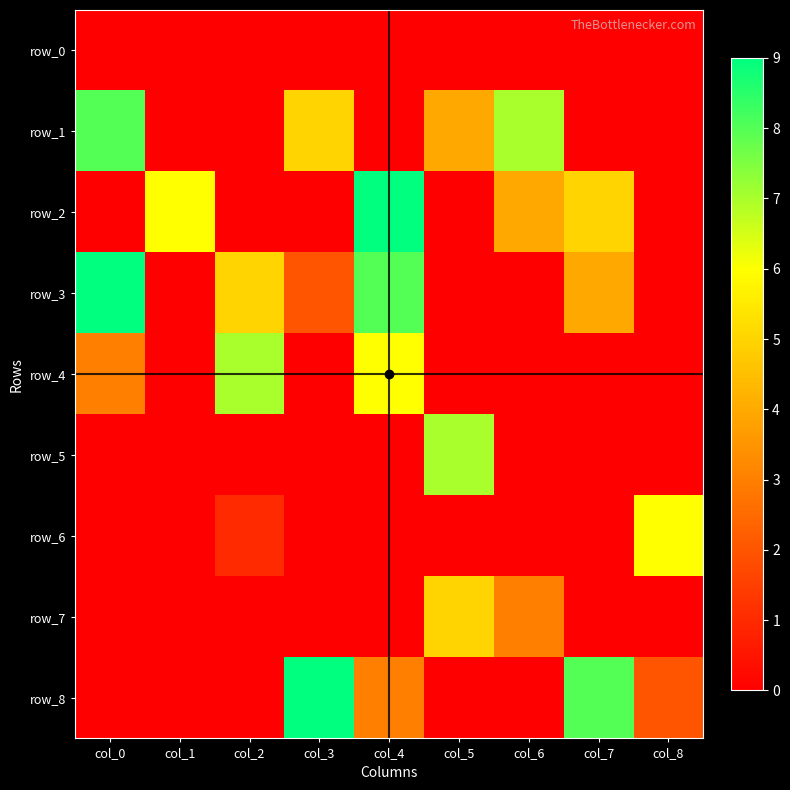

What is the total value across all series at col_0?

20